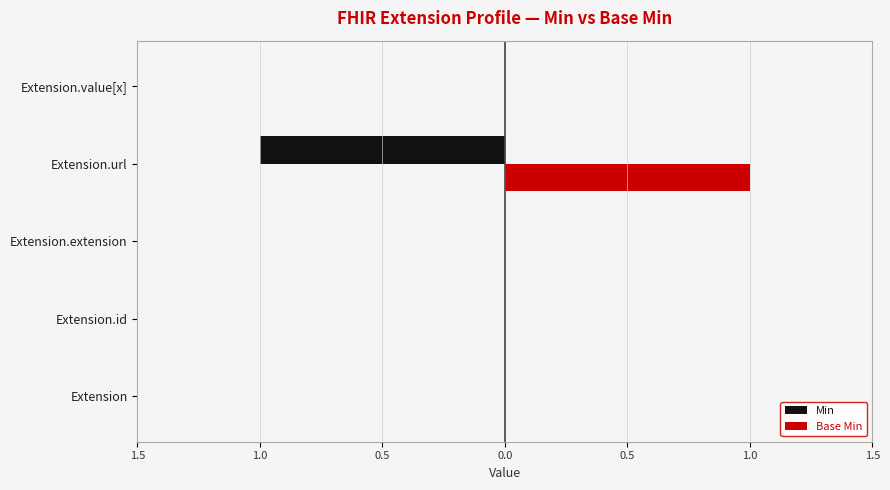

What are all the series names shown in the legend?

Min, Base Min